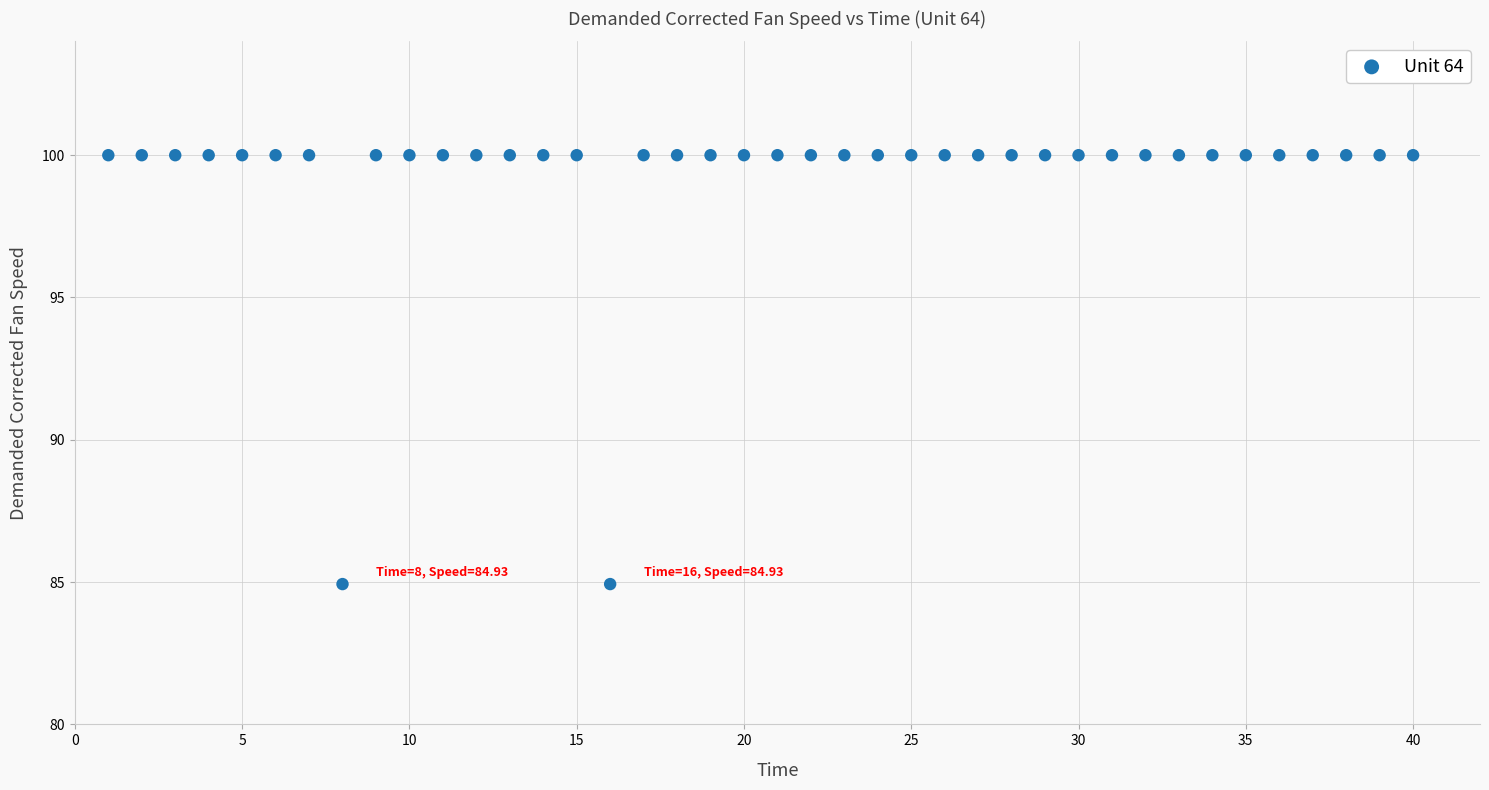

What is the range of X values (max minus min)?

39.0